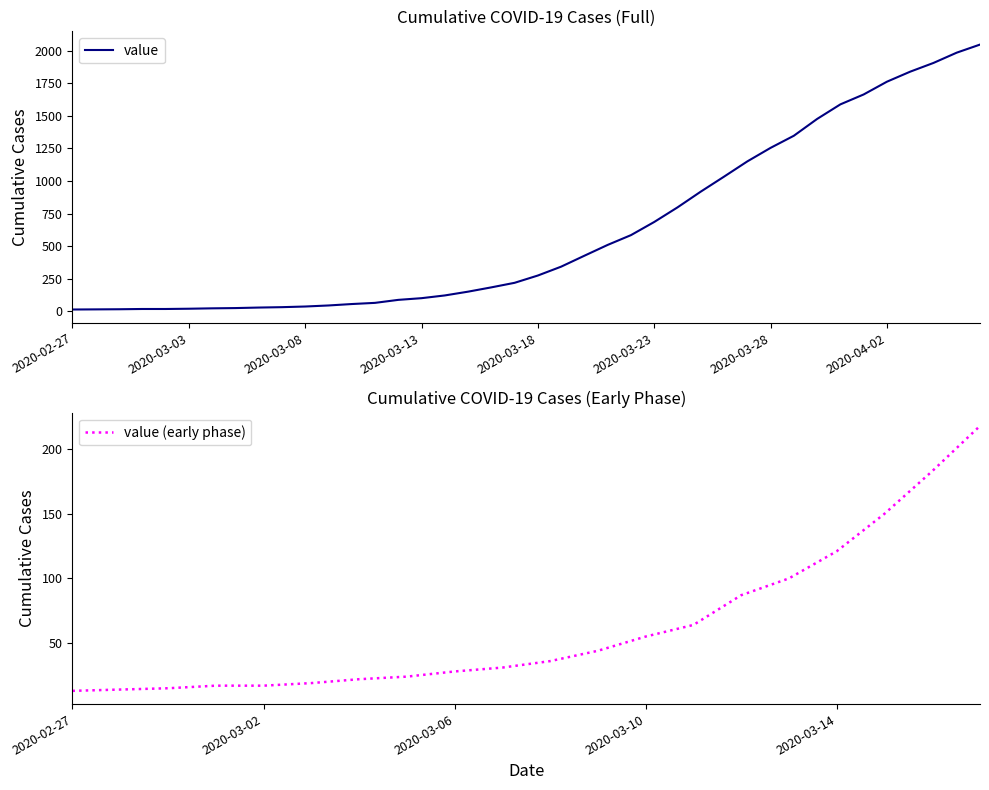

List the labels in order of value, smallest first.

2020-02-27, 2020-02-28, 2020-02-29, 2020-03-01, 2020-03-02, 2020-03-03, 2020-03-04, 2020-03-05, 2020-03-06, 2020-03-07, 2020-03-08, 2020-03-09, 2020-03-10, 2020-03-11, 2020-03-12, 2020-03-13, 2020-03-14, 2020-03-15, 2020-03-16, 2020-03-17, 2020-03-18, 2020-03-19, 2020-03-20, 2020-03-21, 2020-03-22, 2020-03-23, 2020-03-24, 2020-03-25, 2020-03-26, 2020-03-27, 2020-03-28, 2020-03-29, 2020-03-30, 2020-03-31, 2020-04-01, 2020-04-02, 2020-04-03, 2020-04-04, 2020-04-05, 2020-04-06